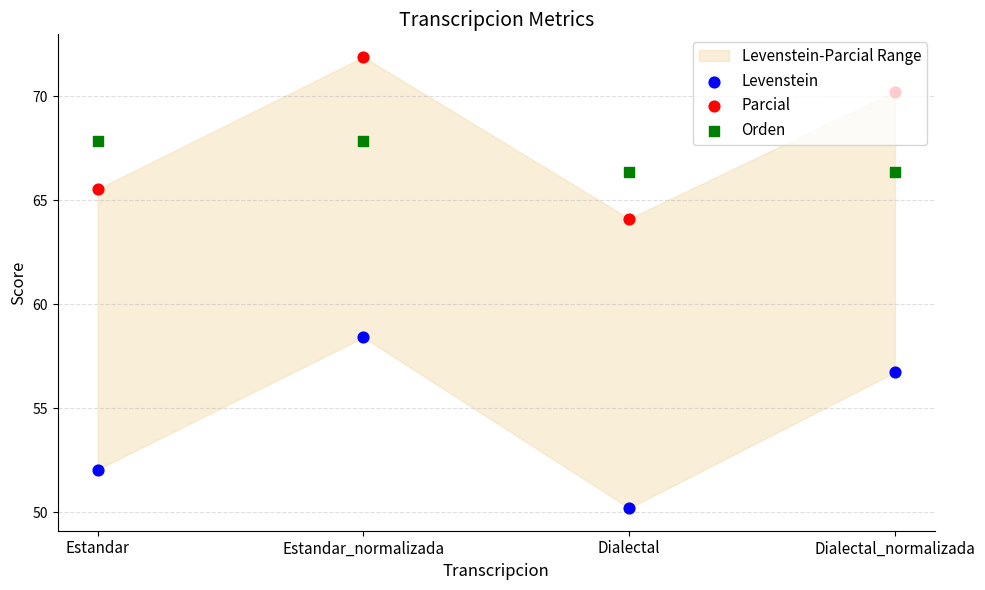

Which series contains the highest Y value?

Parcial